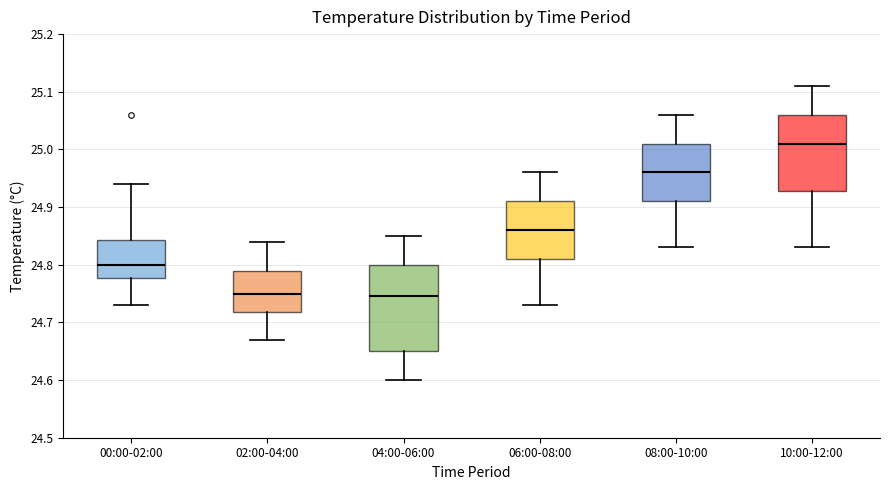

Reading left to right, read every box against the y-axis: the position of its median line, the range the box covers, and the ends of its whiskers. The values are not printed on the chart, so give them approximately, as read against the axis.

00:00-02:00: median 24.80, box 24.78 to 24.84, whiskers 24.73 to 24.94
02:00-04:00: median 24.75, box 24.72 to 24.79, whiskers 24.67 to 24.84
04:00-06:00: median 24.75, box 24.65 to 24.80, whiskers 24.60 to 24.85
06:00-08:00: median 24.86, box 24.81 to 24.91, whiskers 24.73 to 24.96
08:00-10:00: median 24.96, box 24.91 to 25.01, whiskers 24.83 to 25.06
10:00-12:00: median 25.01, box 24.93 to 25.06, whiskers 24.83 to 25.11